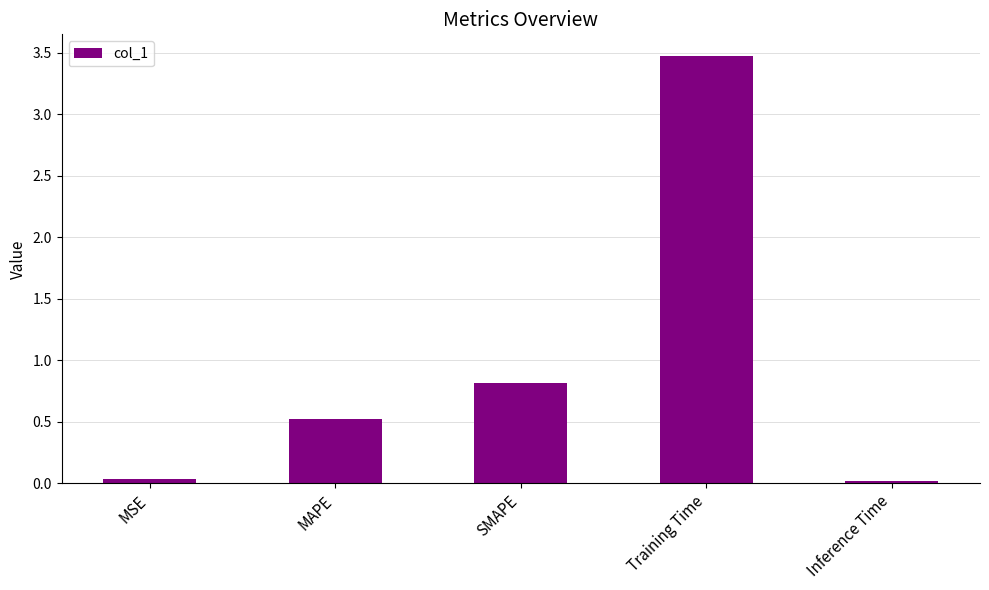

The chart shows a value of 0.8 at SMAPE. True or false?

True